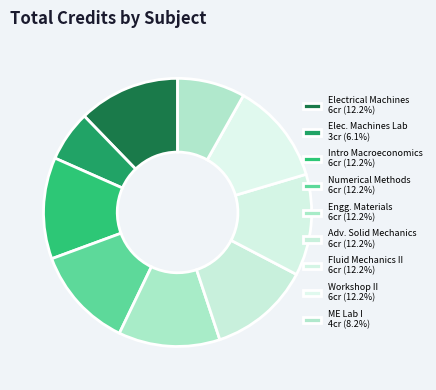

How many segments does this pie chart have?

9